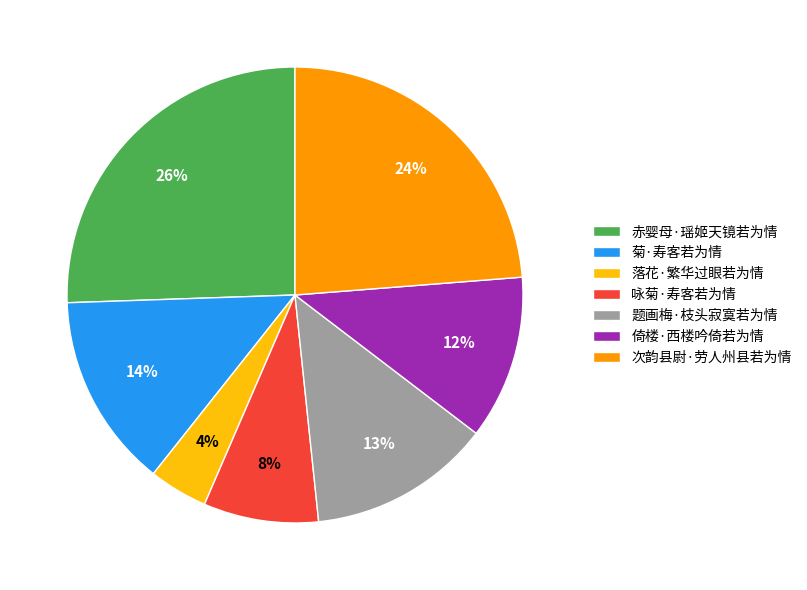

How many slices are in this pie chart?

7